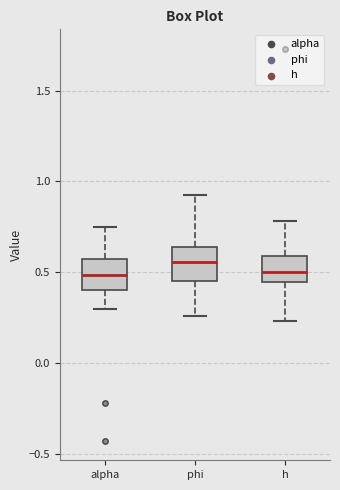

Where does the lower whisker of the box for alpha end on the y-axis? The values are not printed on the chart, so give them approximately, as read against the axis.

0.30